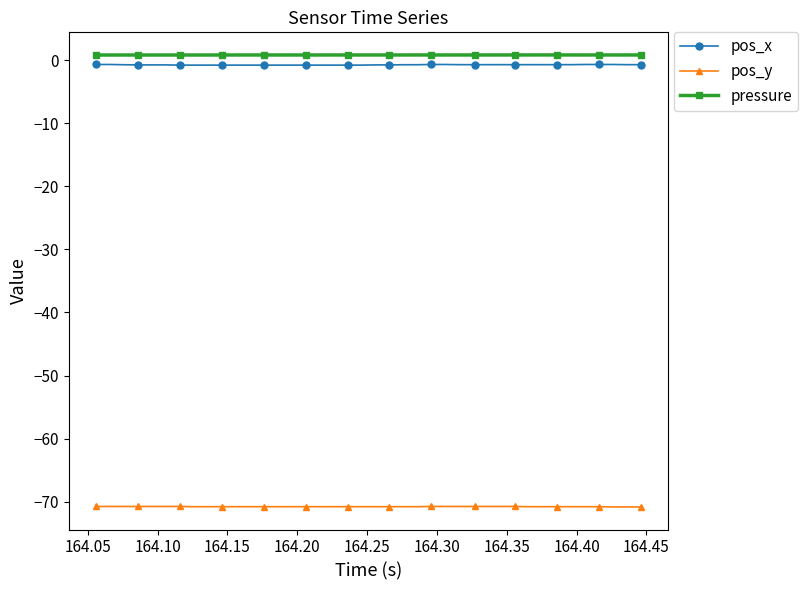

What is the value of the pos_y point at the 17th from the left?

-70.8